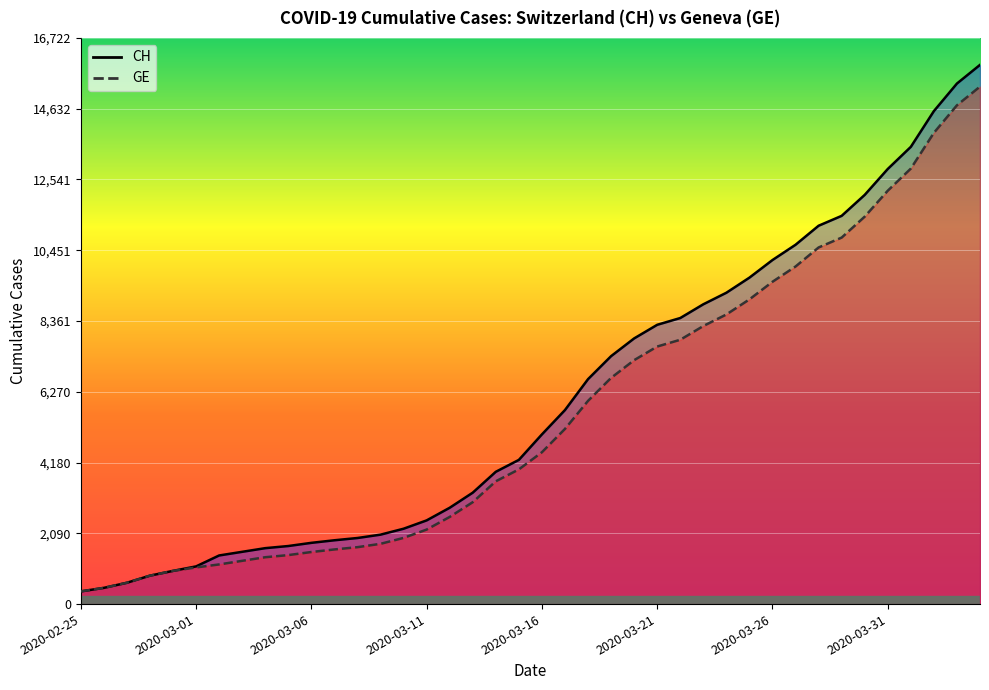

List the series in order of their overall mean, lowest first.

GE (line), CH (line)